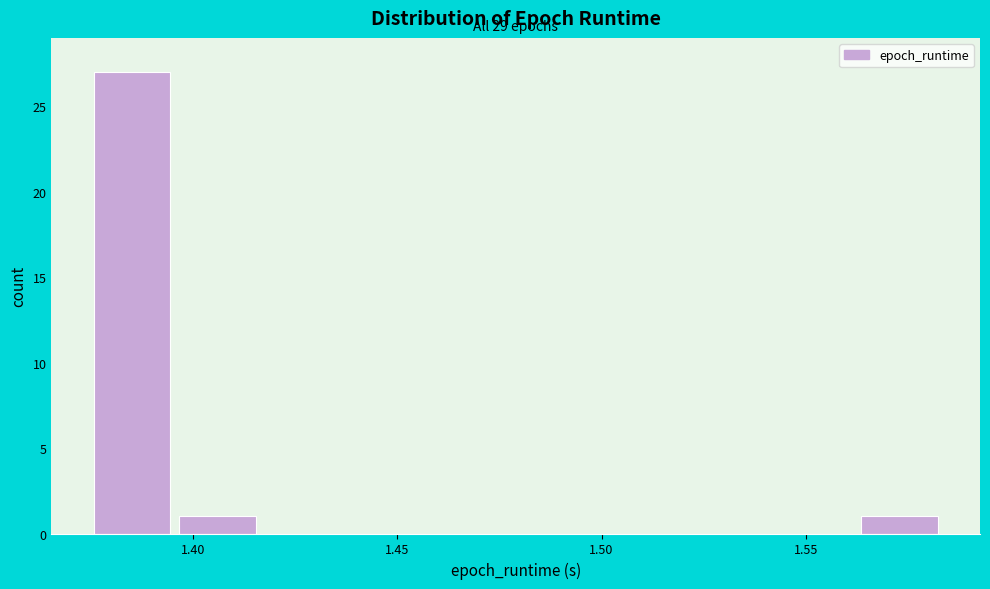

Over which range of the x-axis is the bar tallest?

1.375 to 1.395